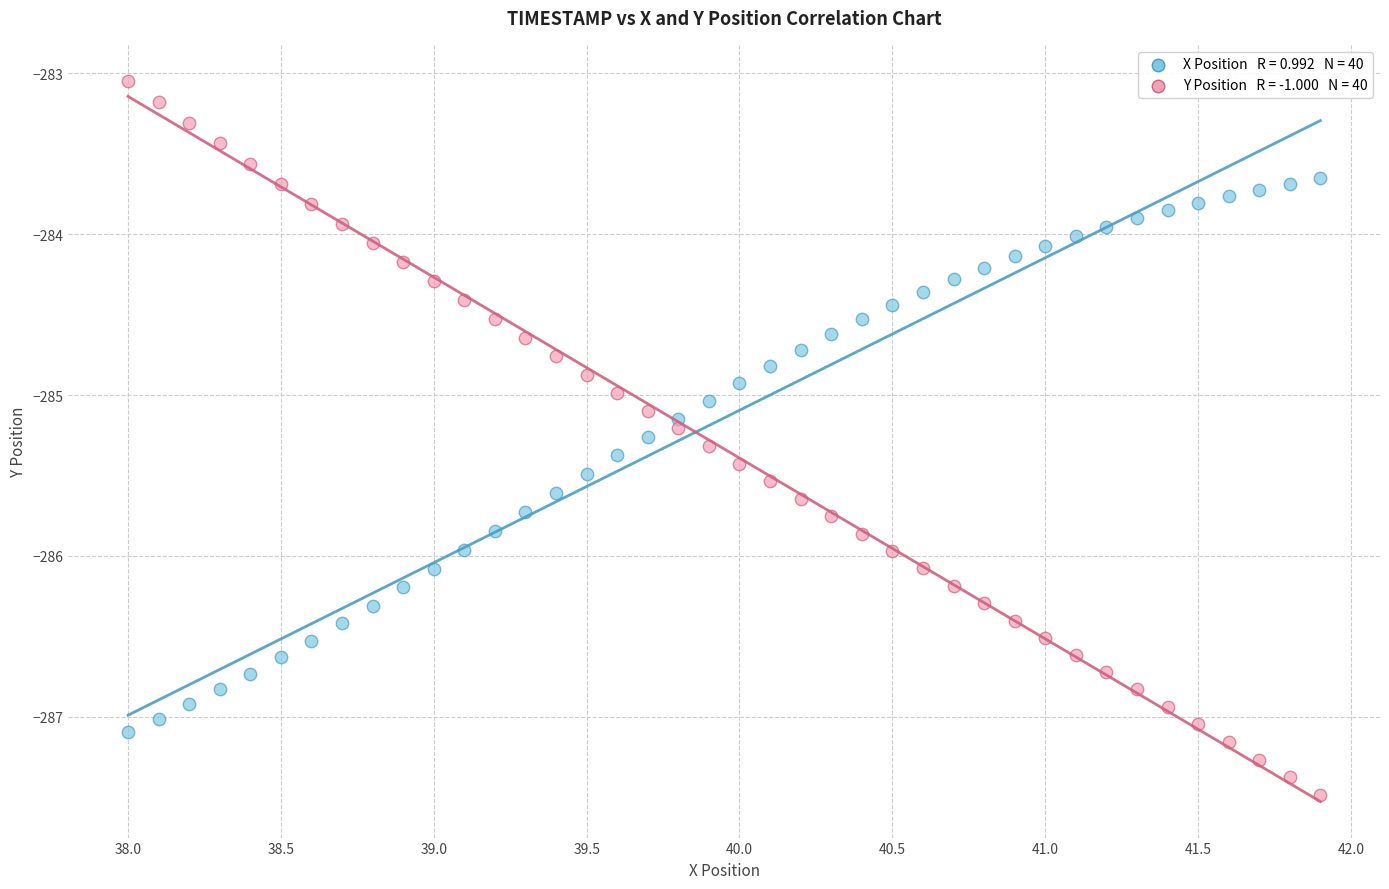

Across all data points, what is the range of X values (max minus min)?

3.9